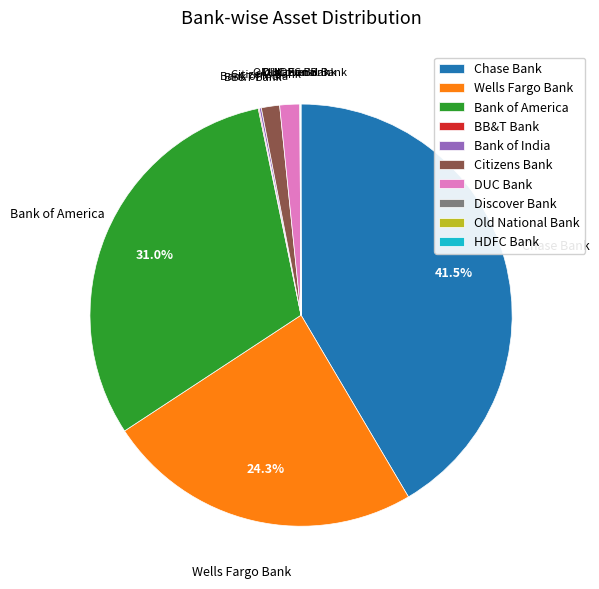

To the nearest percent, what portion does DUC Bank represent?

2%